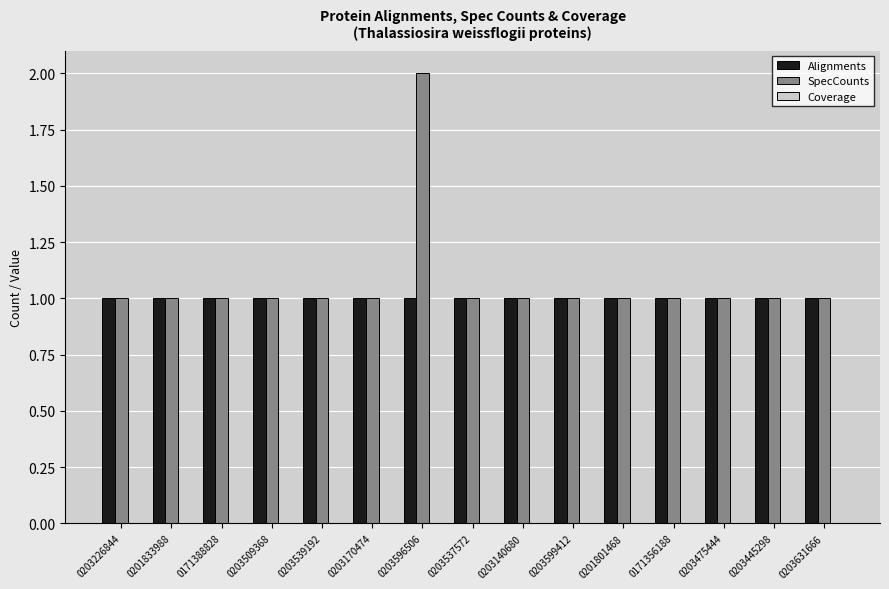

What is the greatest value displayed?

2.0